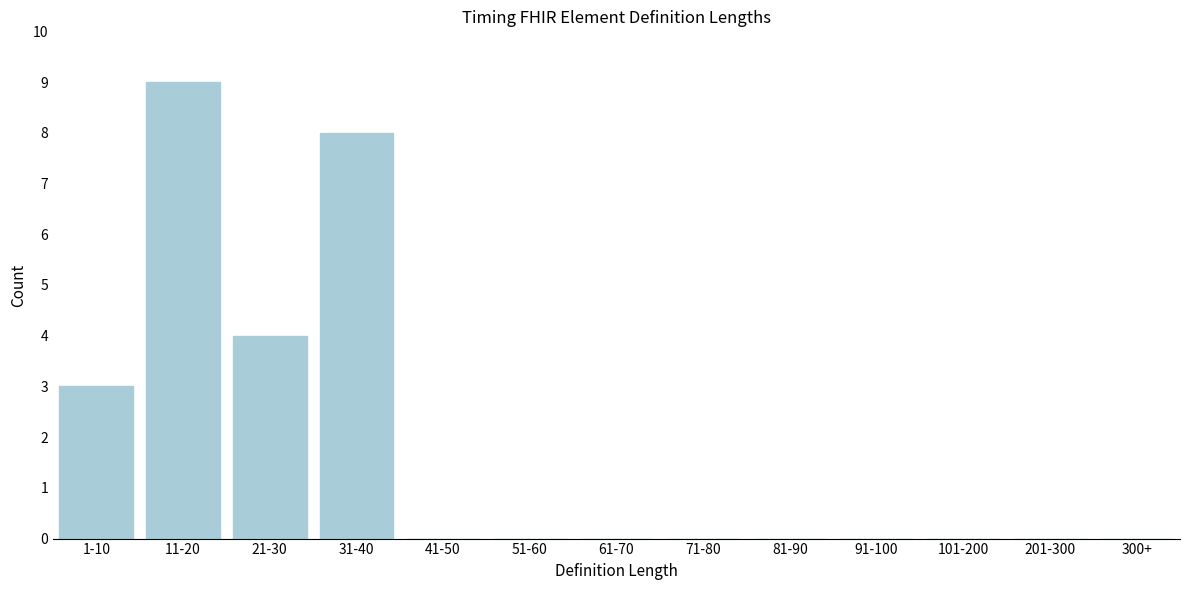

Reading right to left, list all the values displayed in this chart.

300+=0	201-300=0	101-200=0	91-100=0	81-90=0	71-80=0	61-70=0	51-60=0	41-50=0	31-40=8	21-30=4	11-20=9	1-10=3